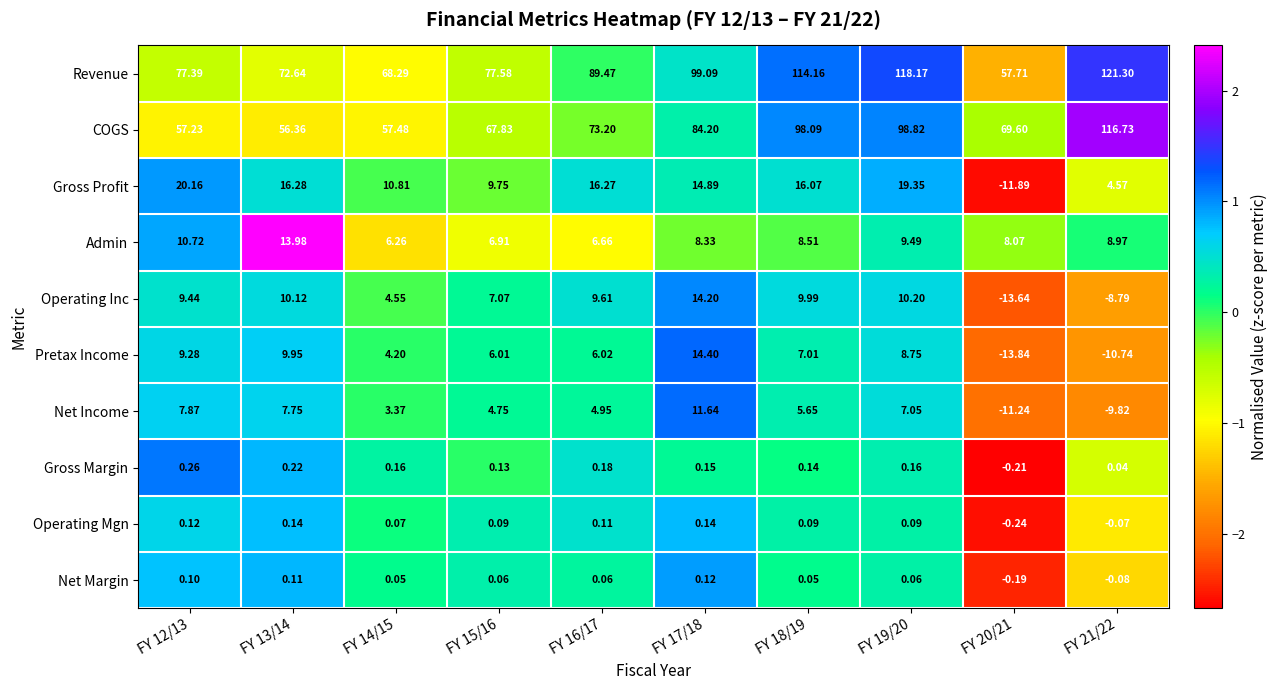

Is the value of Net Income at FY 15/16 greater than the value of Revenue at FY 13/14?

No